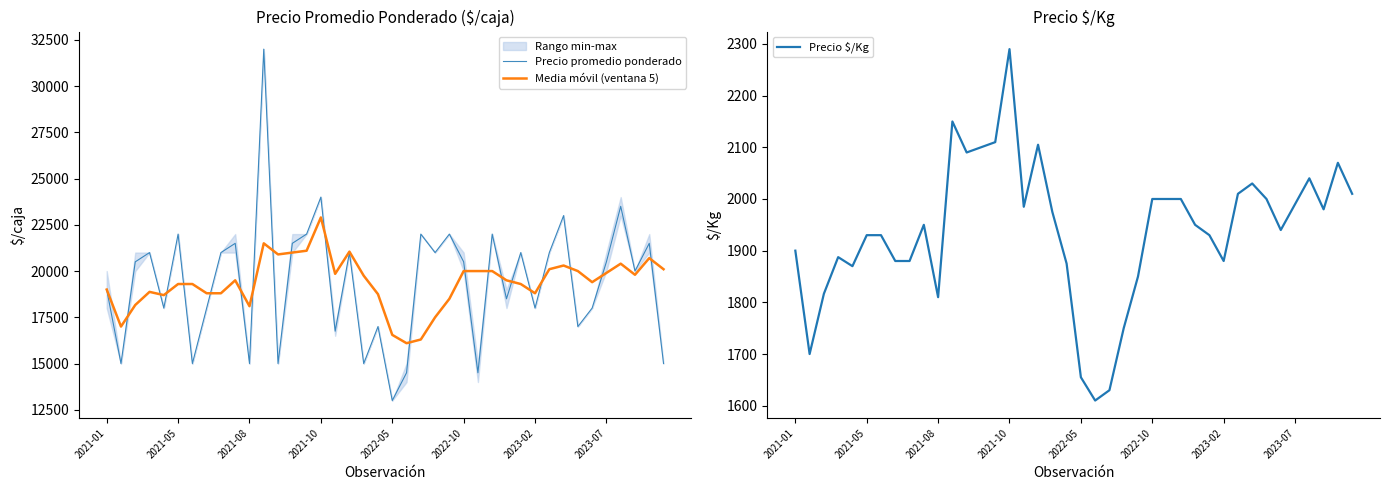

What is the sum of all Media móvil (ventana 5) values?

775591.7